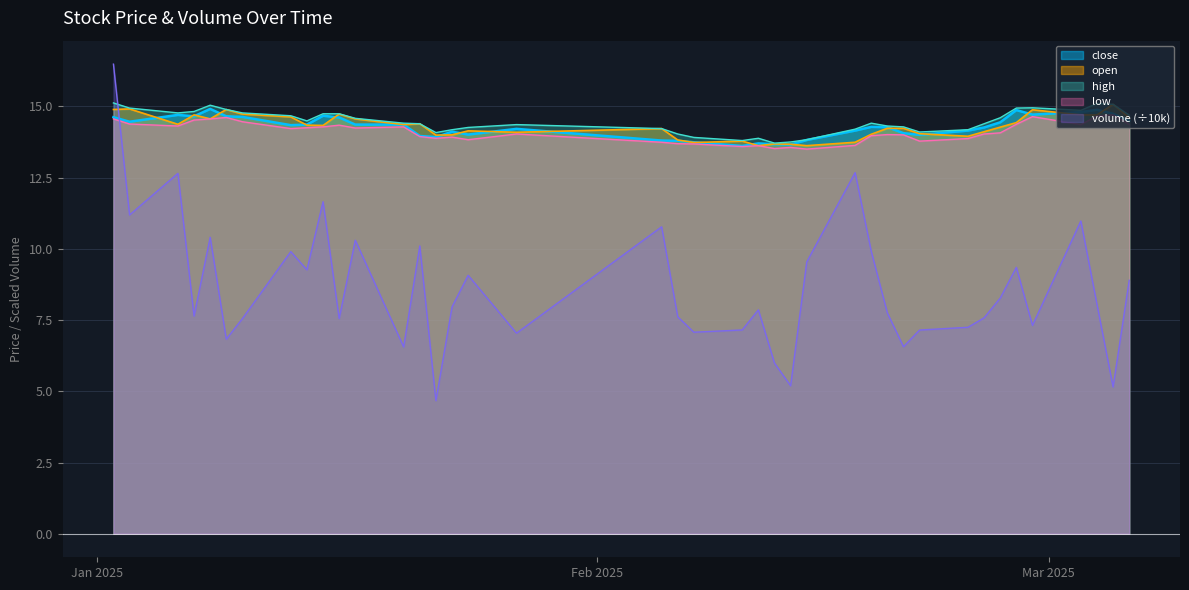

What is the value of the open point at the 31st from the left?

14.0